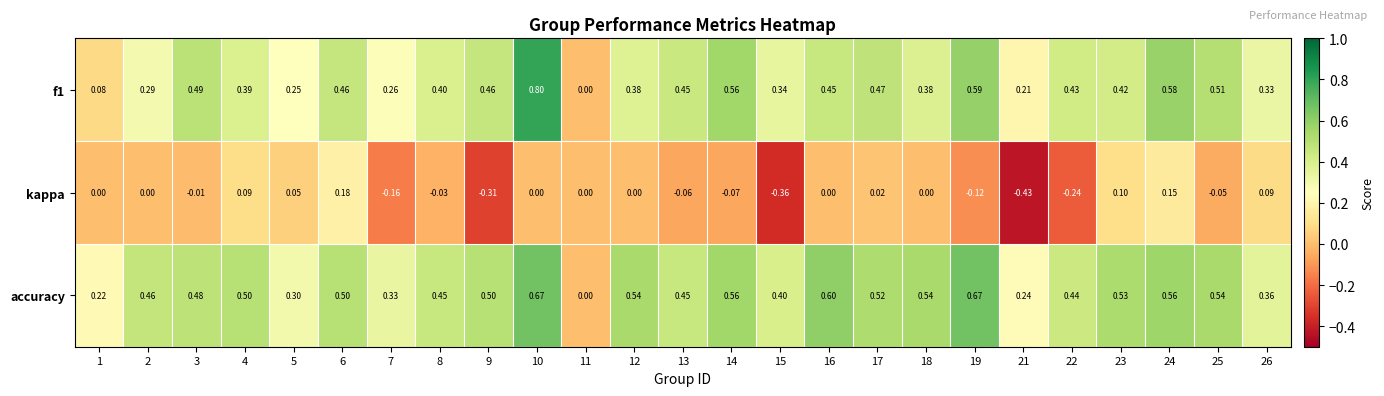

Which series has the widest spread of values?

f1